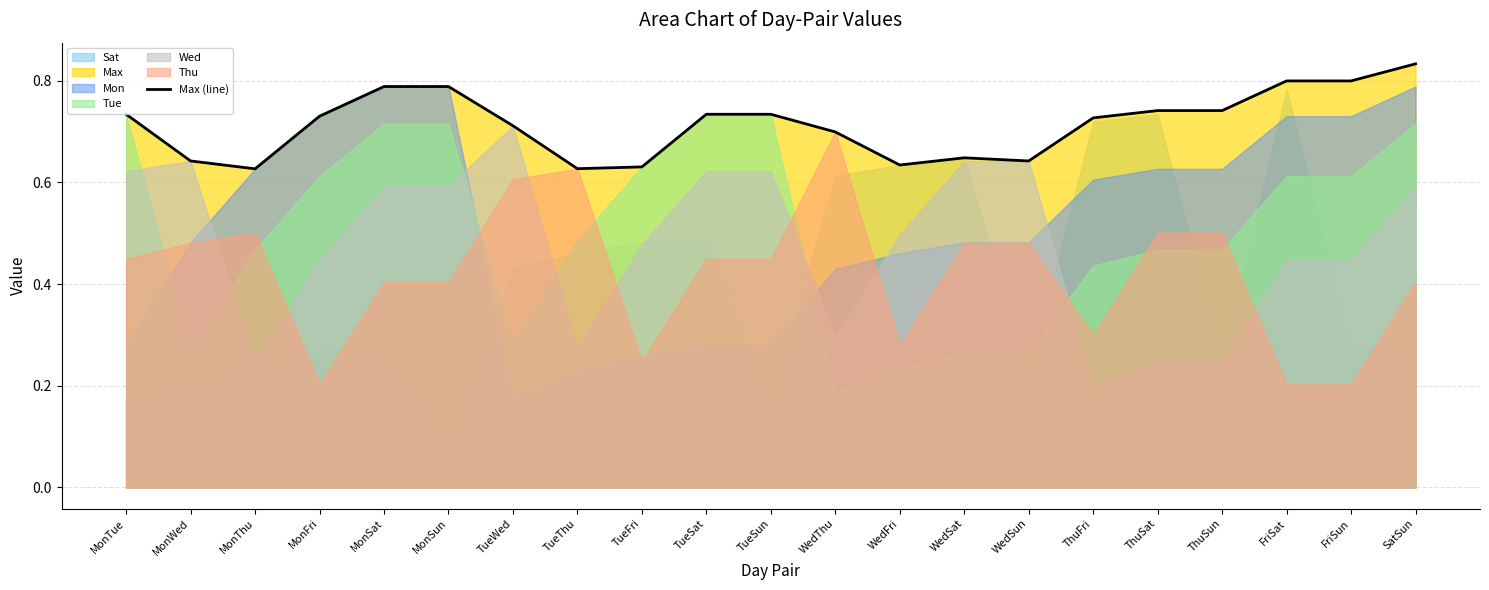

Is it true that the value at MonThu is 0.6?

True